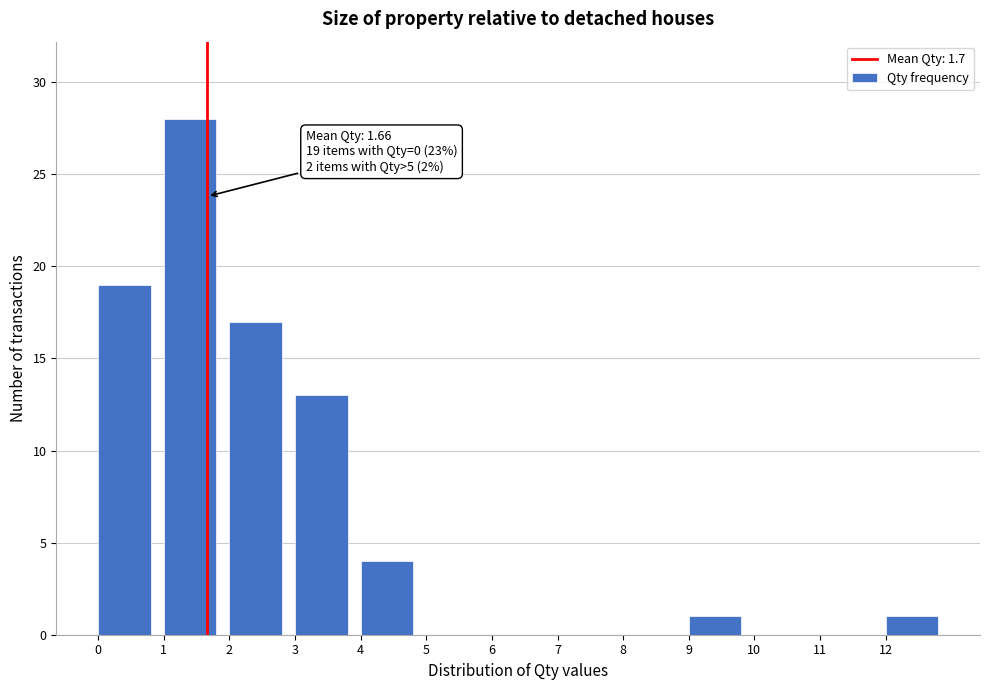

Over which range of the x-axis is the bar tallest?

1 to 2